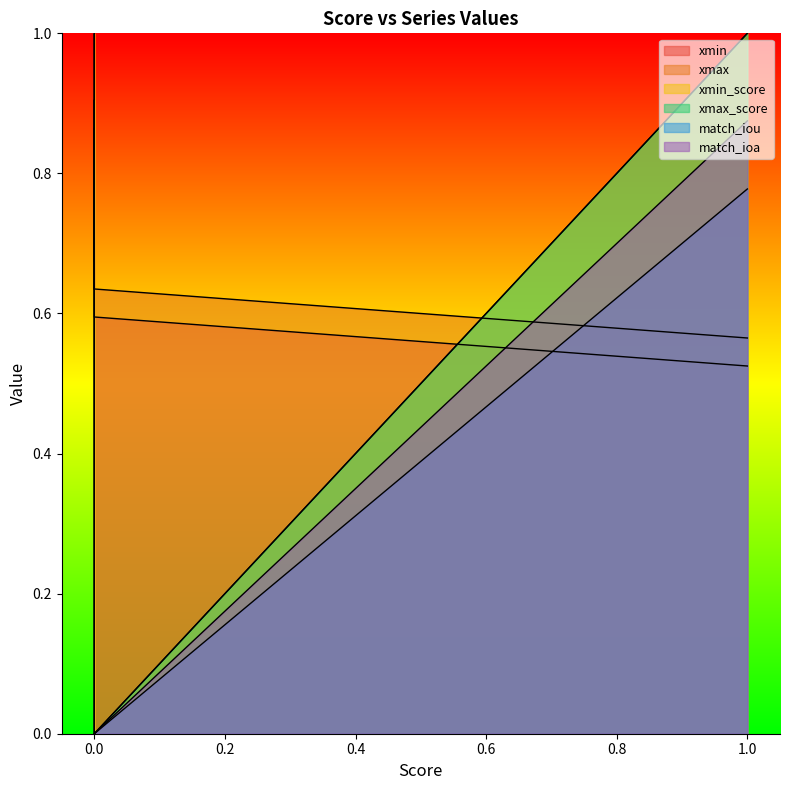

At which category does the chart reach its peak across all series?

1.0